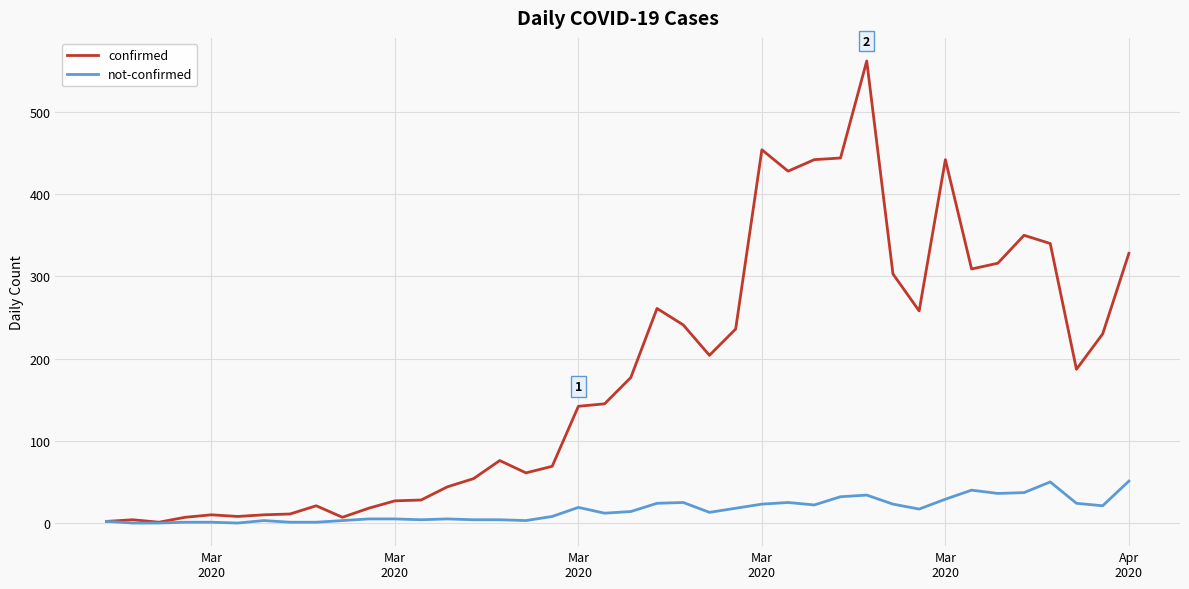

Which series has the largest range (max minus min)?

confirmed